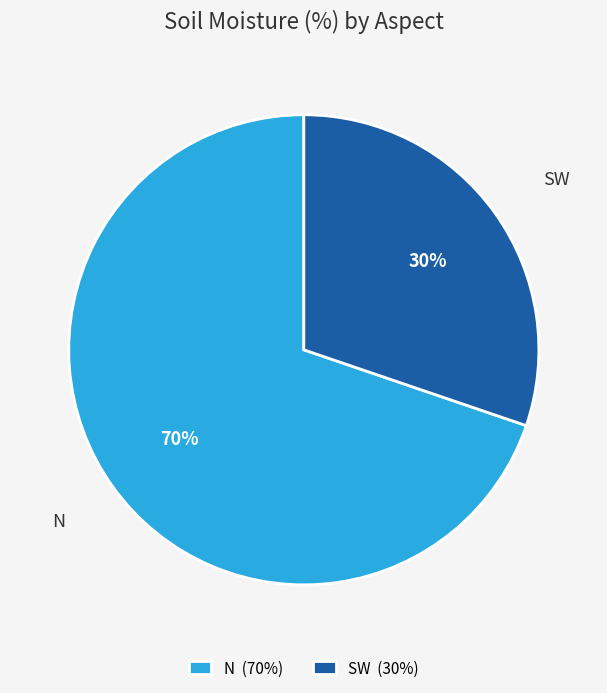

Is there any slice that represents more than half of the pie?

Yes